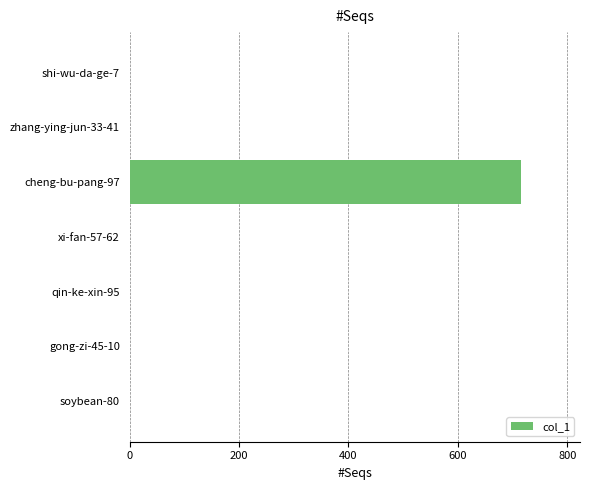

What is the maximum value shown in the chart?

716